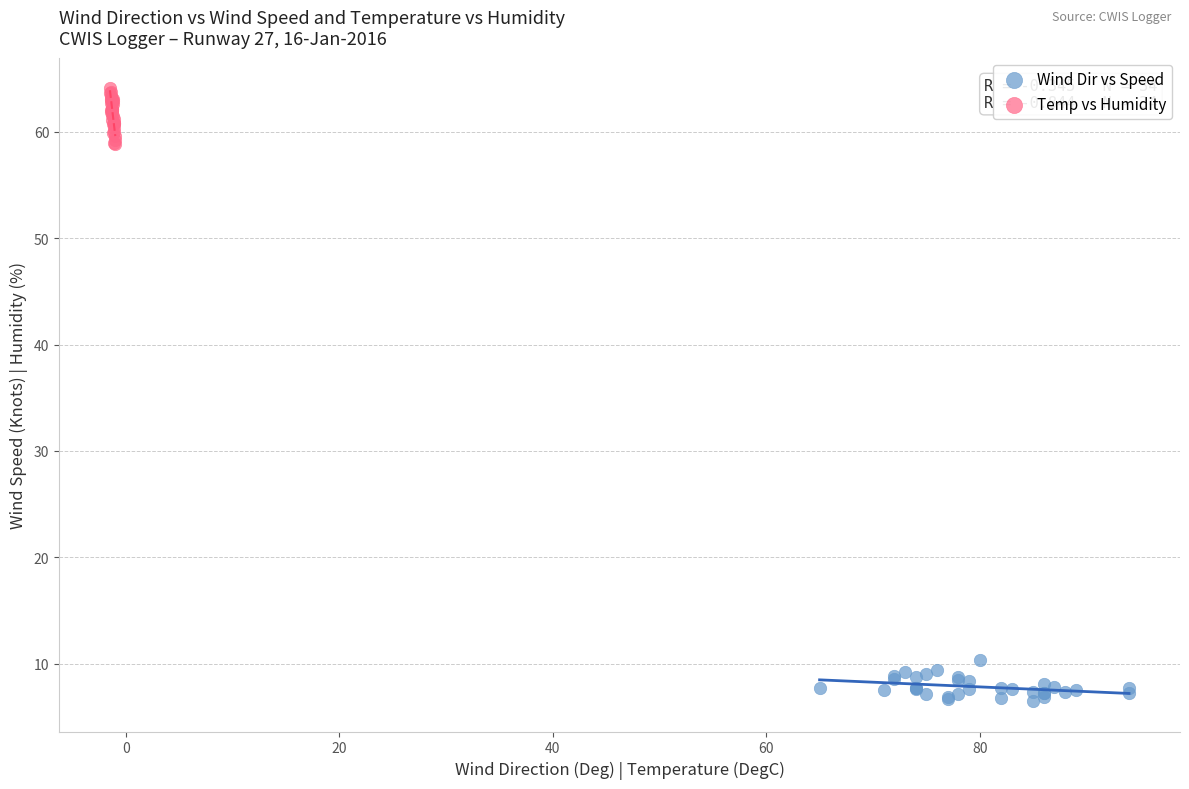

Which series contains the highest Y value?

Temp vs Humidity